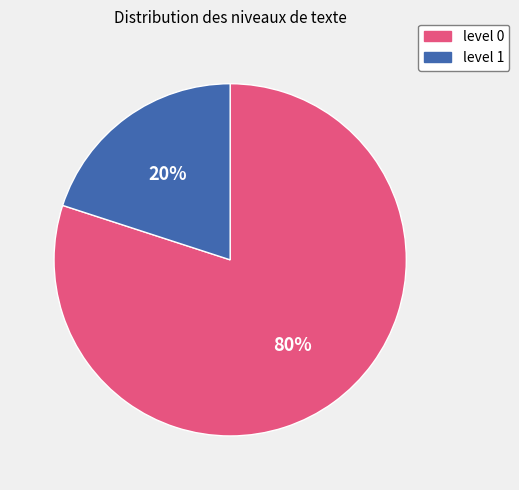

Which category has the biggest portion of the pie?

level 0